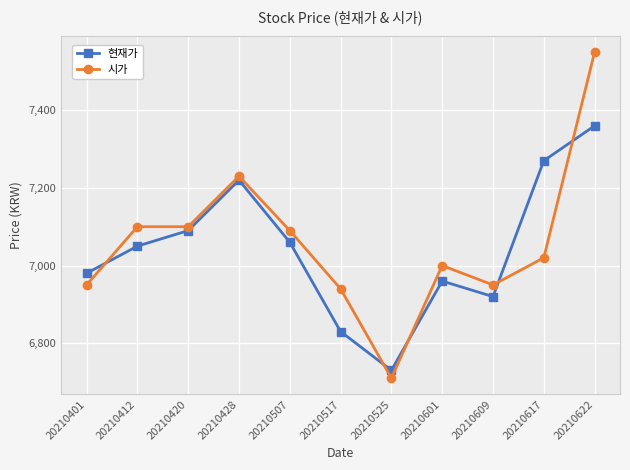

At which category is the sum across all series the highest?

20210622